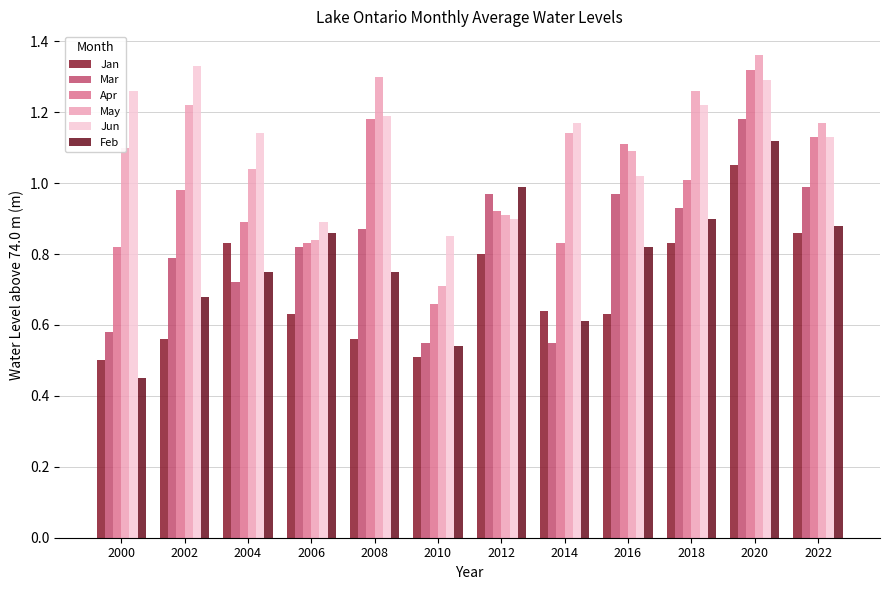

True or false: Feb has a value of 0.6 at 2014.

True